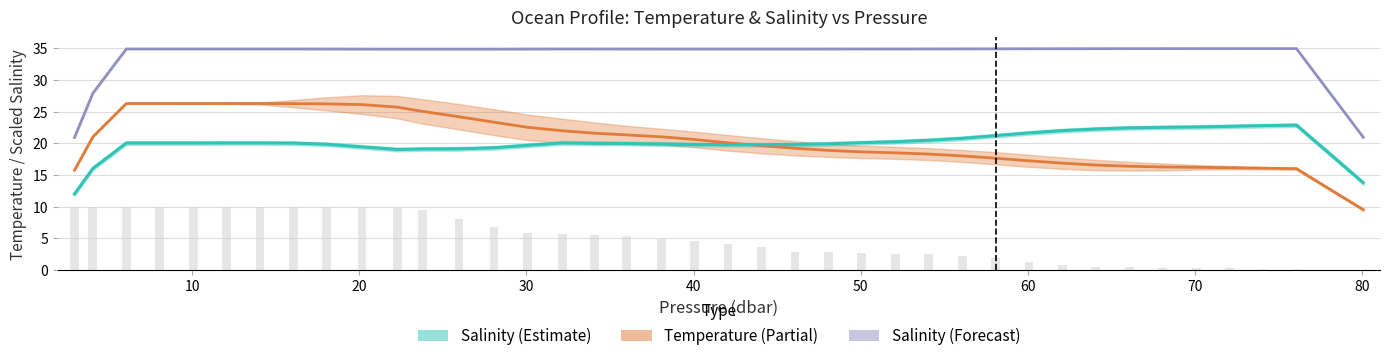

How many bars are there in total?

40